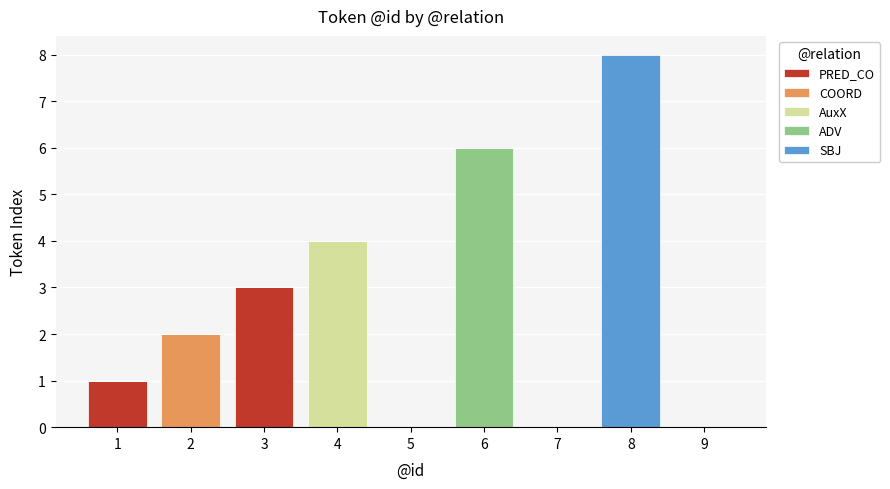

Count the number of data series in this chart.

5